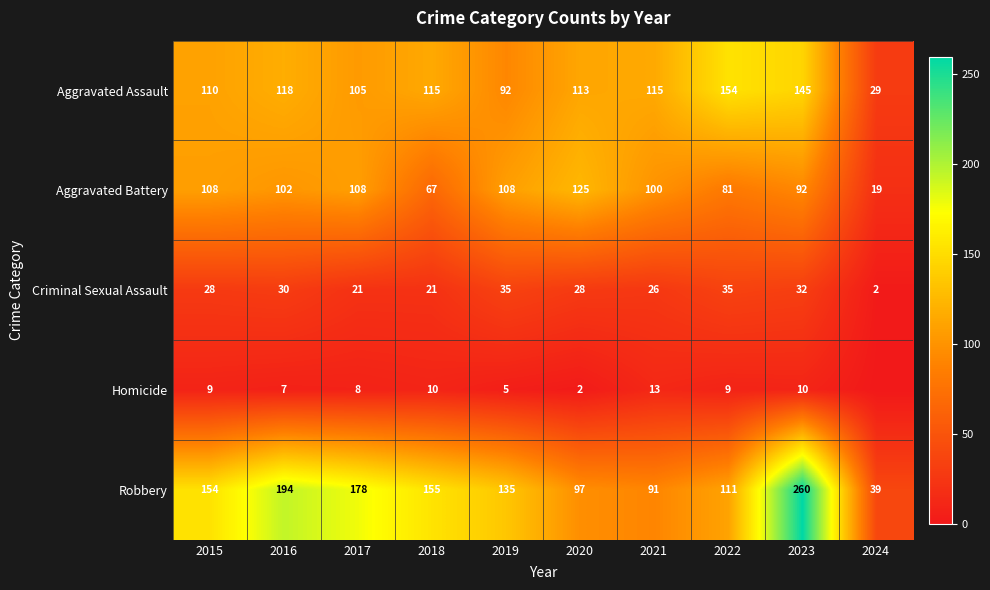

The Aggravated Battery series shows 125 at 2020. True or false?

True